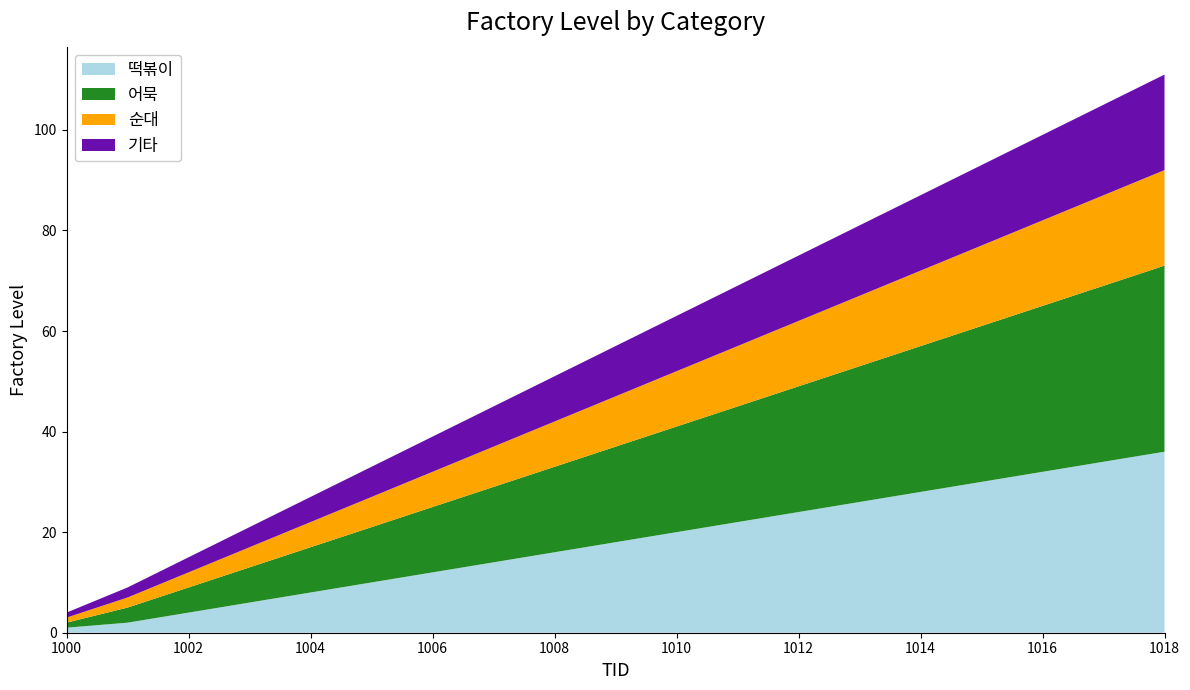

Reading left to right, extract all data points from this chart.

떡볶이: 1000=1	1001=2	1002=4	1003=6	1004=8	1005=10	1006=12	1007=14	1008=16	1009=18	1010=20	1011=22	1012=24	1013=26	1014=28	1015=30	1016=32	1017=34	1018=36
어묵: 1000=1	1001=3	1002=5	1003=7	1004=9	1005=11	1006=13	1007=15	1008=17	1009=19	1010=21	1011=23	1012=25	1013=27	1014=29	1015=31	1016=33	1017=35	1018=37
순대: 1000=1	1001=2	1002=3	1003=4	1004=5	1005=6	1006=7	1007=8	1008=9	1009=10	1010=11	1011=12	1012=13	1013=14	1014=15	1015=16	1016=17	1017=18	1018=19
기타: 1000=1	1001=2	1002=3	1003=4	1004=5	1005=6	1006=7	1007=8	1008=9	1009=10	1010=11	1011=12	1012=13	1013=14	1014=15	1015=16	1016=17	1017=18	1018=19